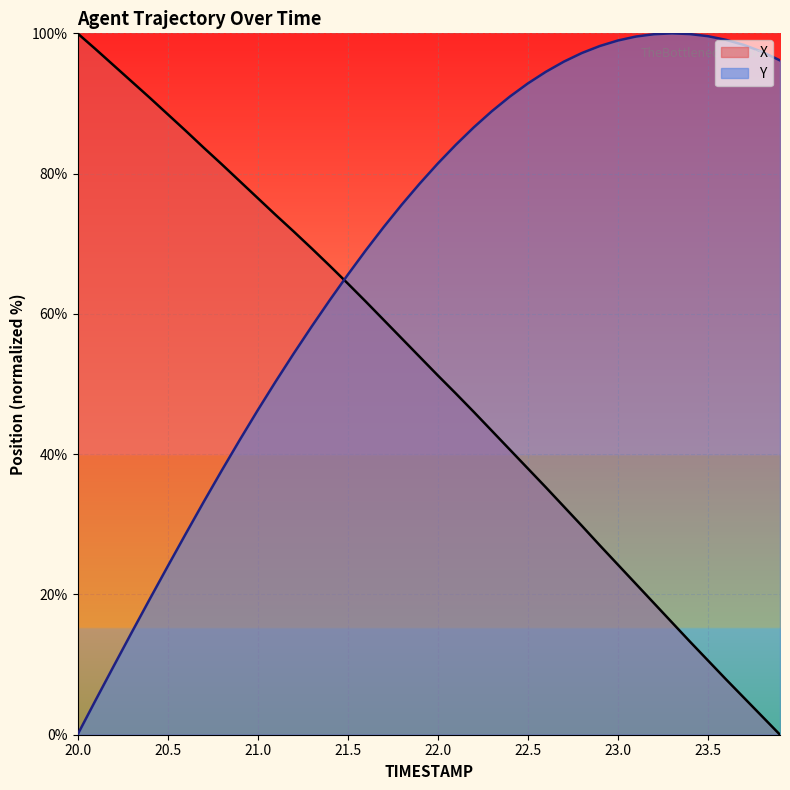

Rank the categories by X value from lowest to highest.

23.9, 23.8, 23.7, 23.6, 23.5, 23.4, 23.3, 23.2, 23.1, 23.0, 22.9, 22.8, 22.7, 22.6, 22.5, 22.4, 22.3, 22.2, 22.1, 22.0, 21.9, 21.8, 21.7, 21.6, 21.5, 21.4, 21.3, 21.2, 21.1, 21.0, 20.9, 20.8, 20.7, 20.6, 20.5, 20.4, 20.3, 20.2, 20.1, 20.0